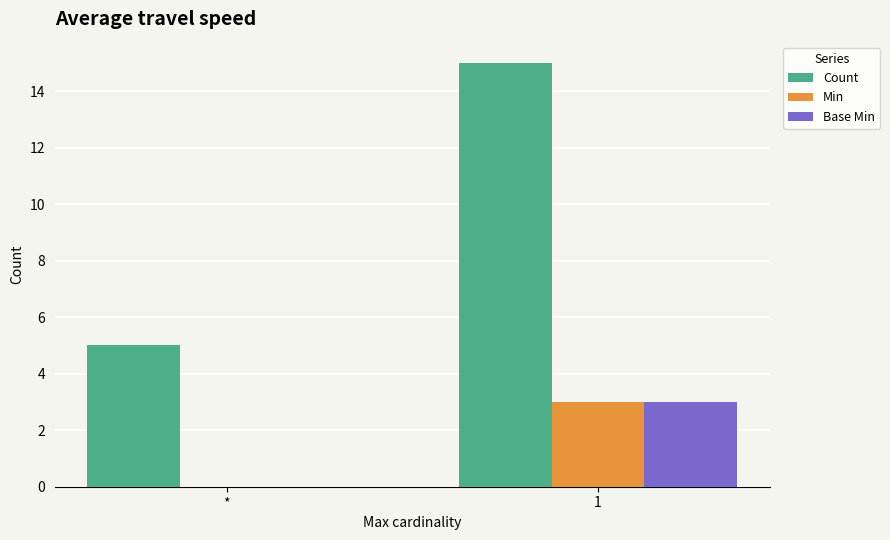

At which label does Count reach its peak?

1